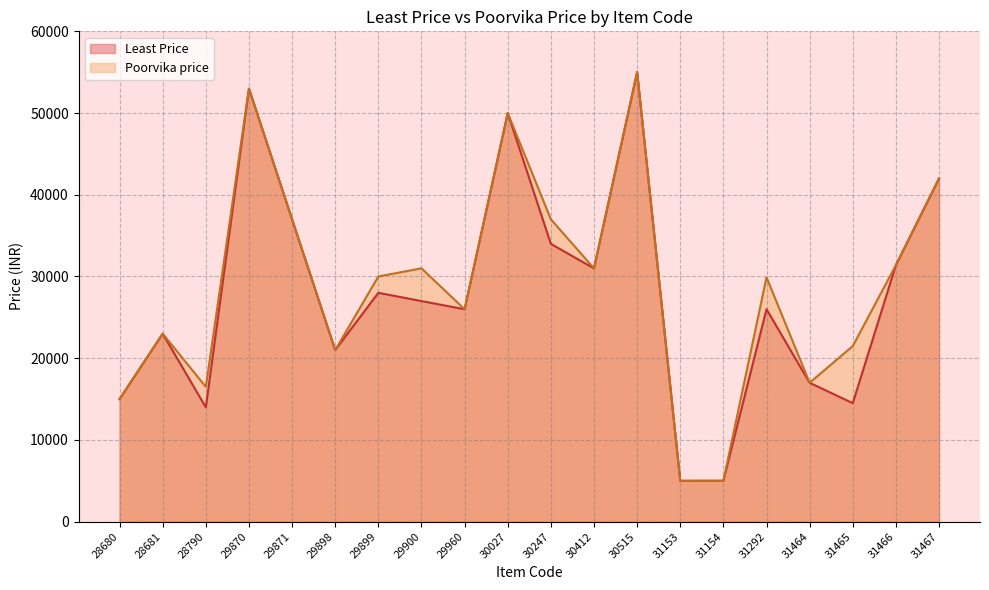

What is the total value across all series at 31467?

83980